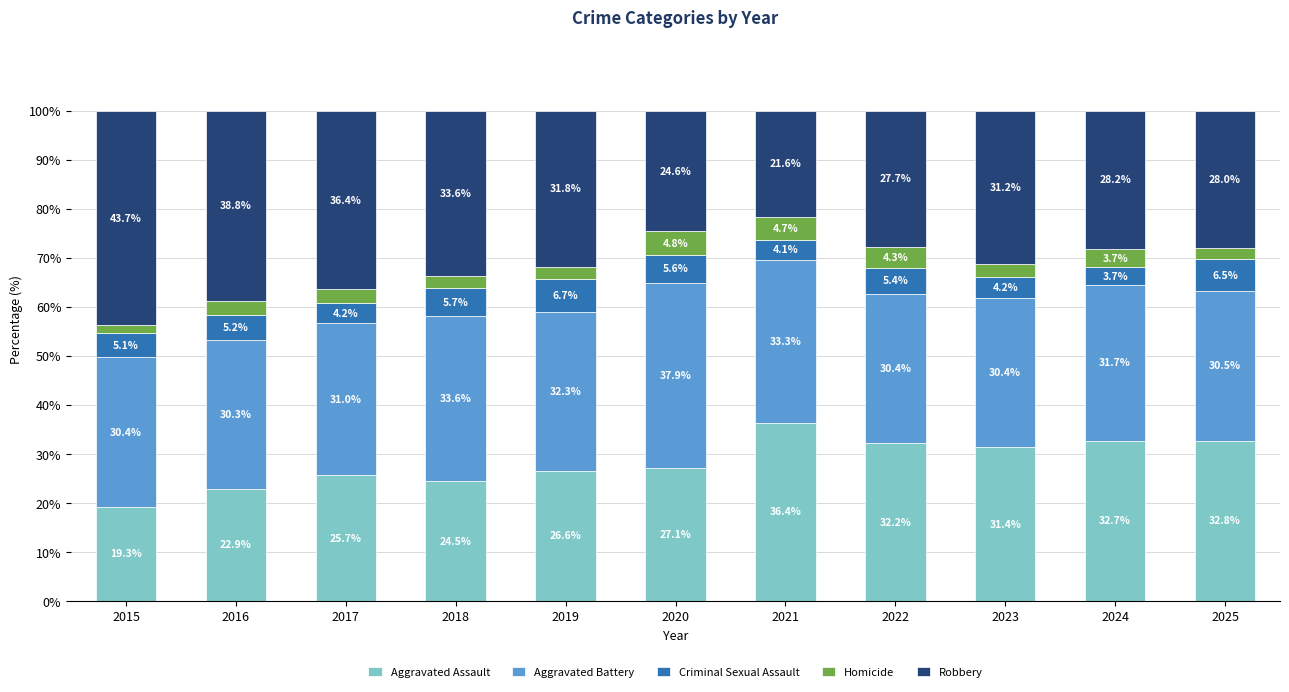

What is the difference between the maximum and second lowest values in the Aggravated Assault series?

13.5